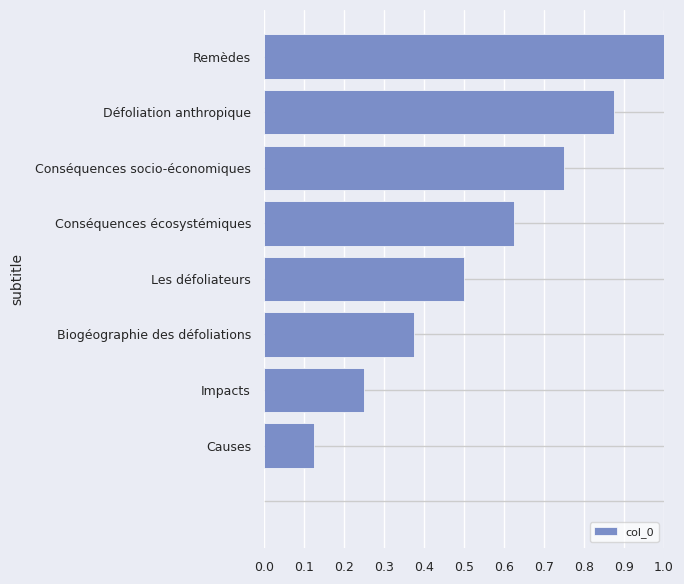

What is the sum of all values?

4.5